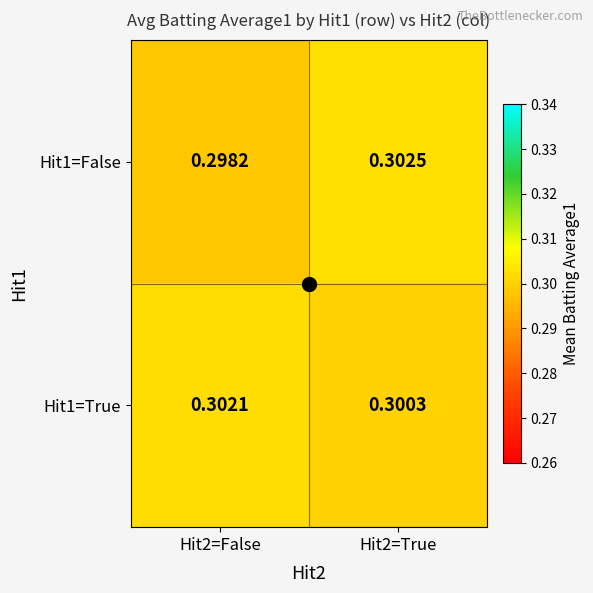

List the series in order of their peak value, lowest first.

Hit1=True, Hit1=False